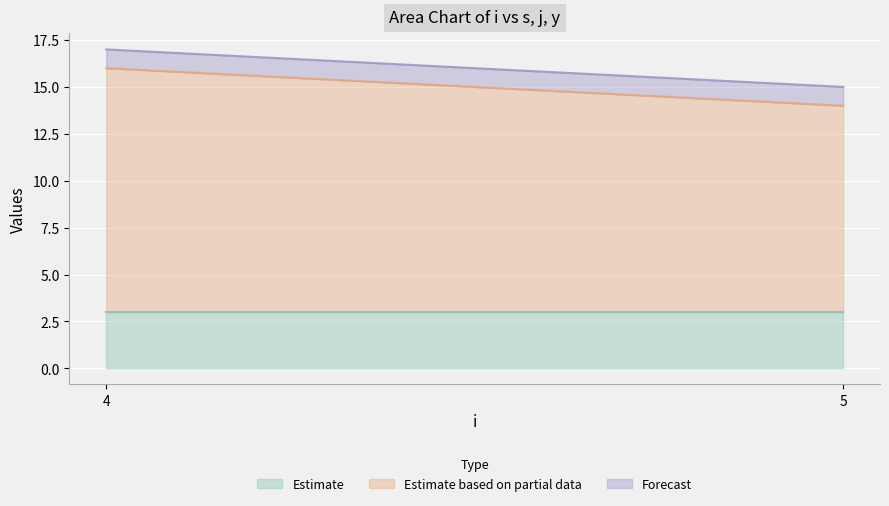

Reading left to right, what are the values for Estimate?

4=3	5=3